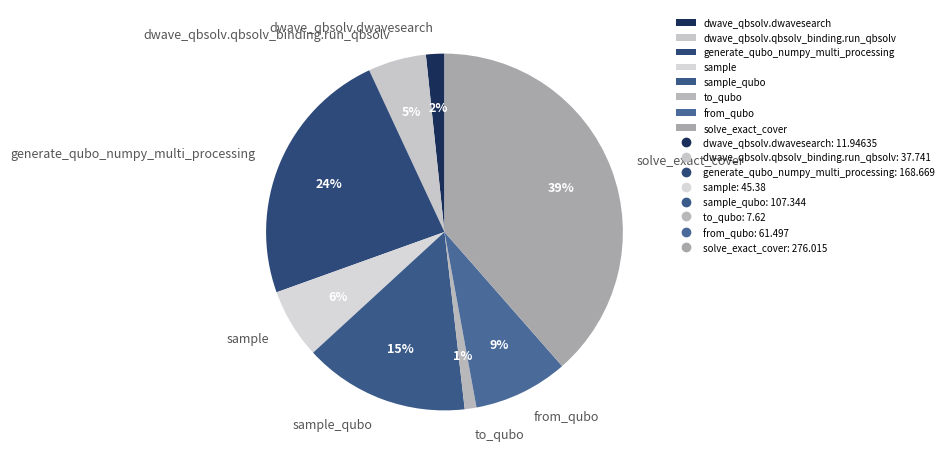

To the nearest percent, what is the average slice percentage?

12%